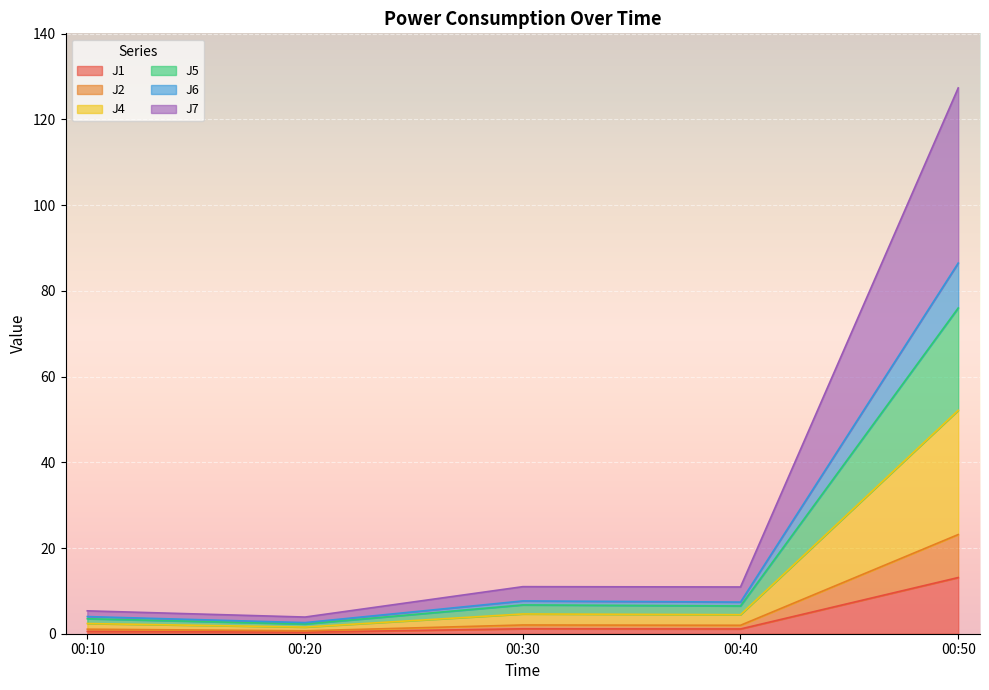

At which category does J6 reach its first local valley?

00:20